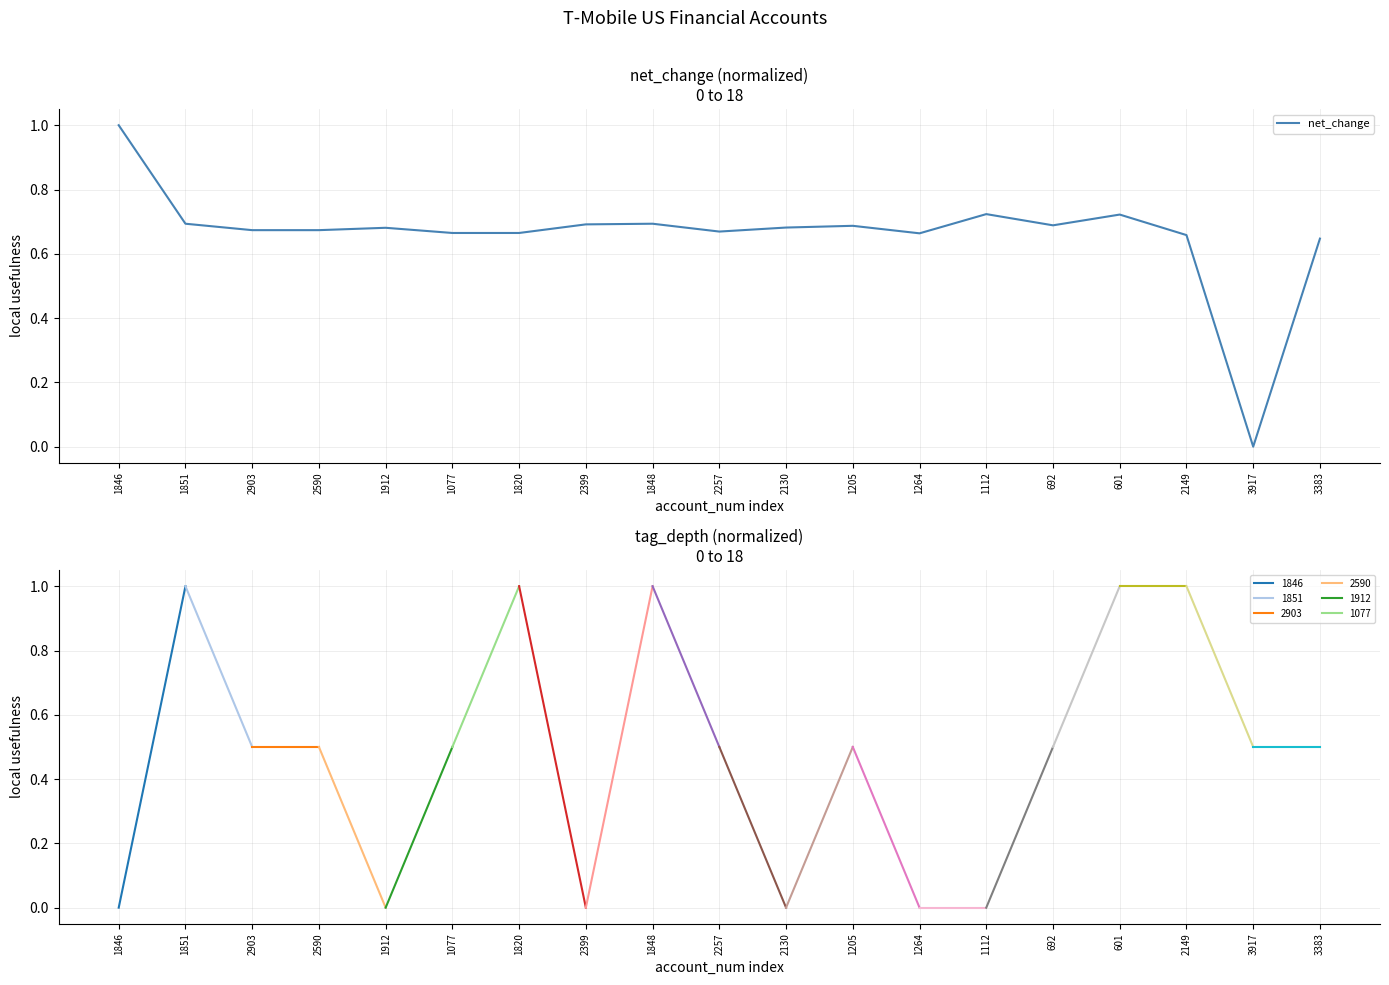

What is the maximum value shown in the chart?

1.0